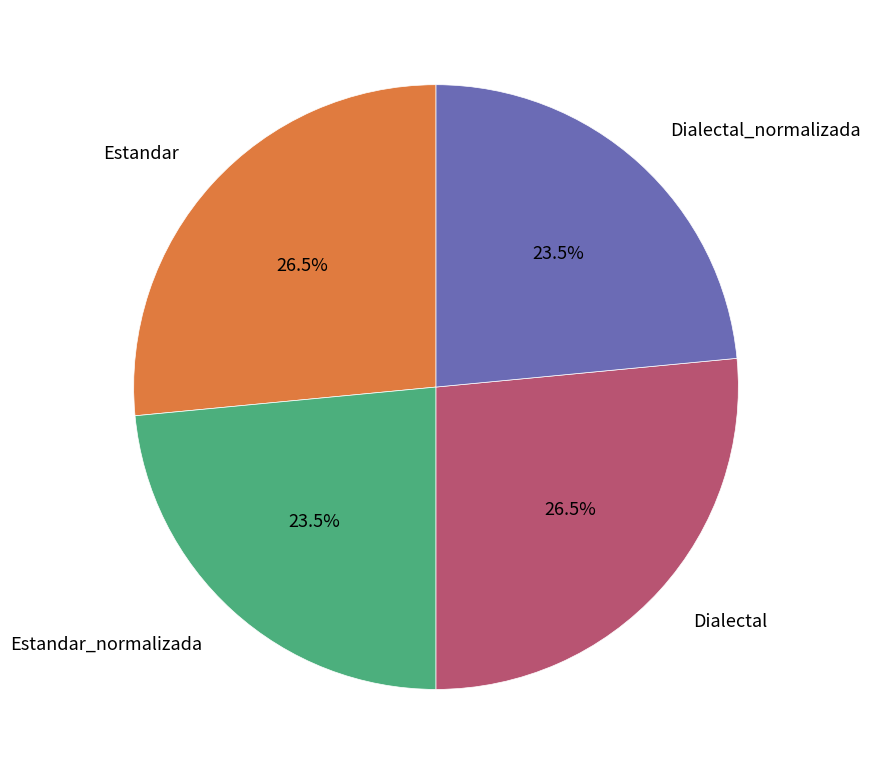

Is there a majority slice in this chart?

No